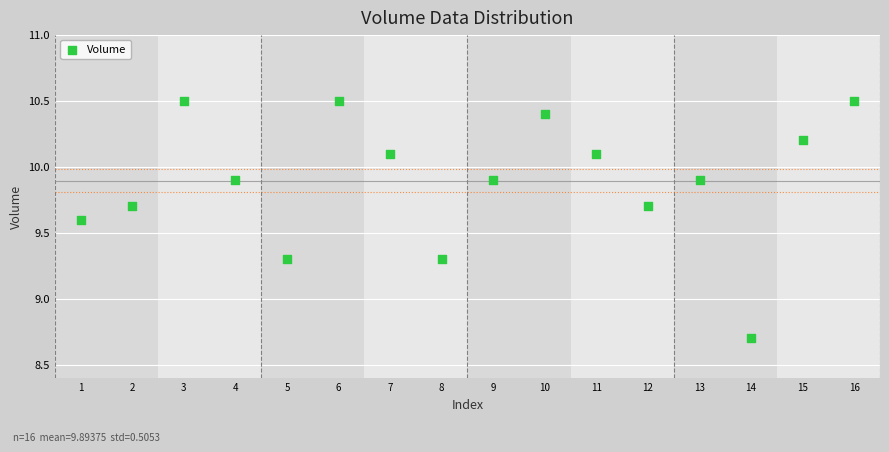

What is the range of X values (max minus min)?

15.0